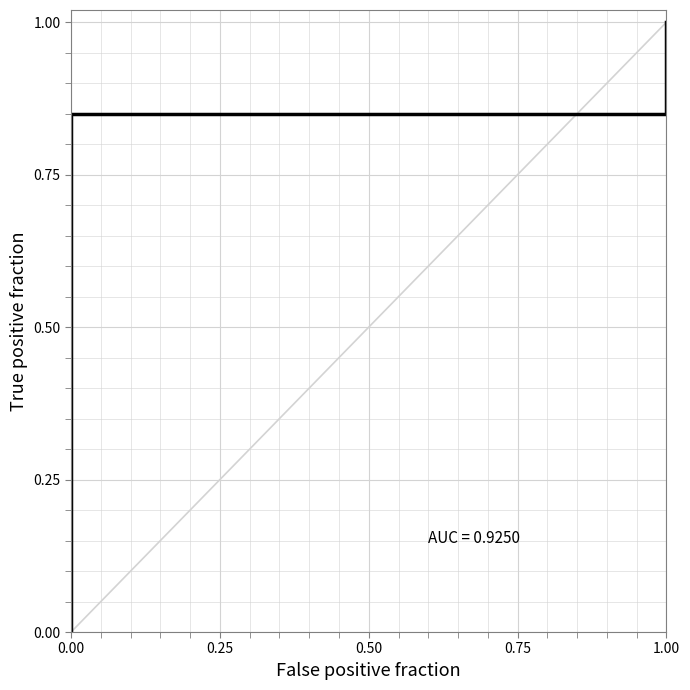

The chart shows a value of -0.6 at 0.00. True or false?

False